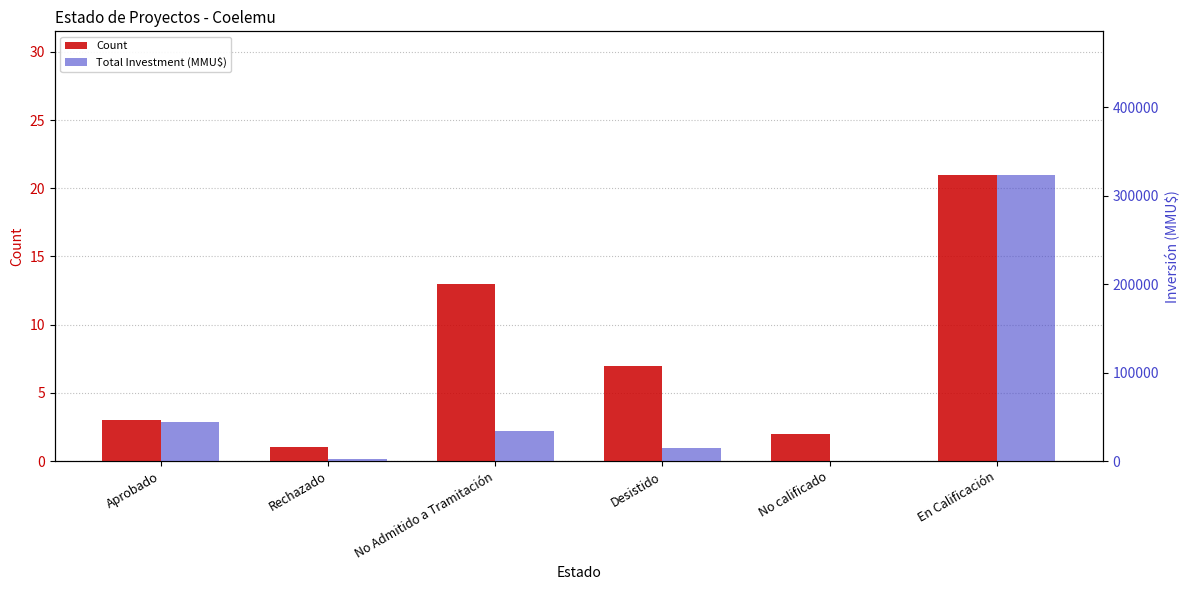

Rank the series by their average value, from highest to lowest.

Total Investment (MMU$), Count